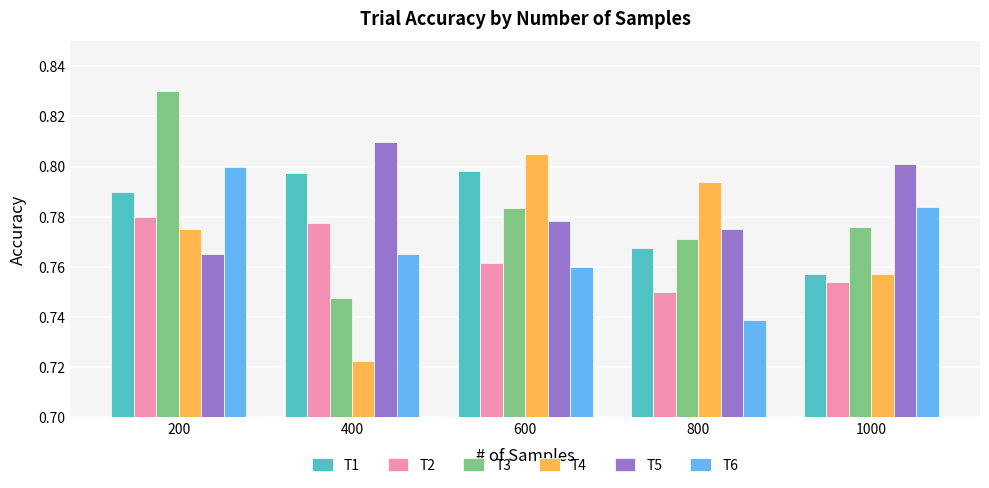

What is the sum of all T3 values?

3.9